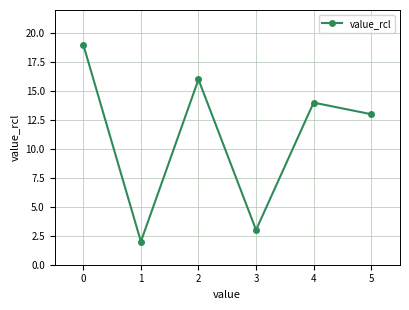

What value does the data have at 5, to the nearest 5?

15